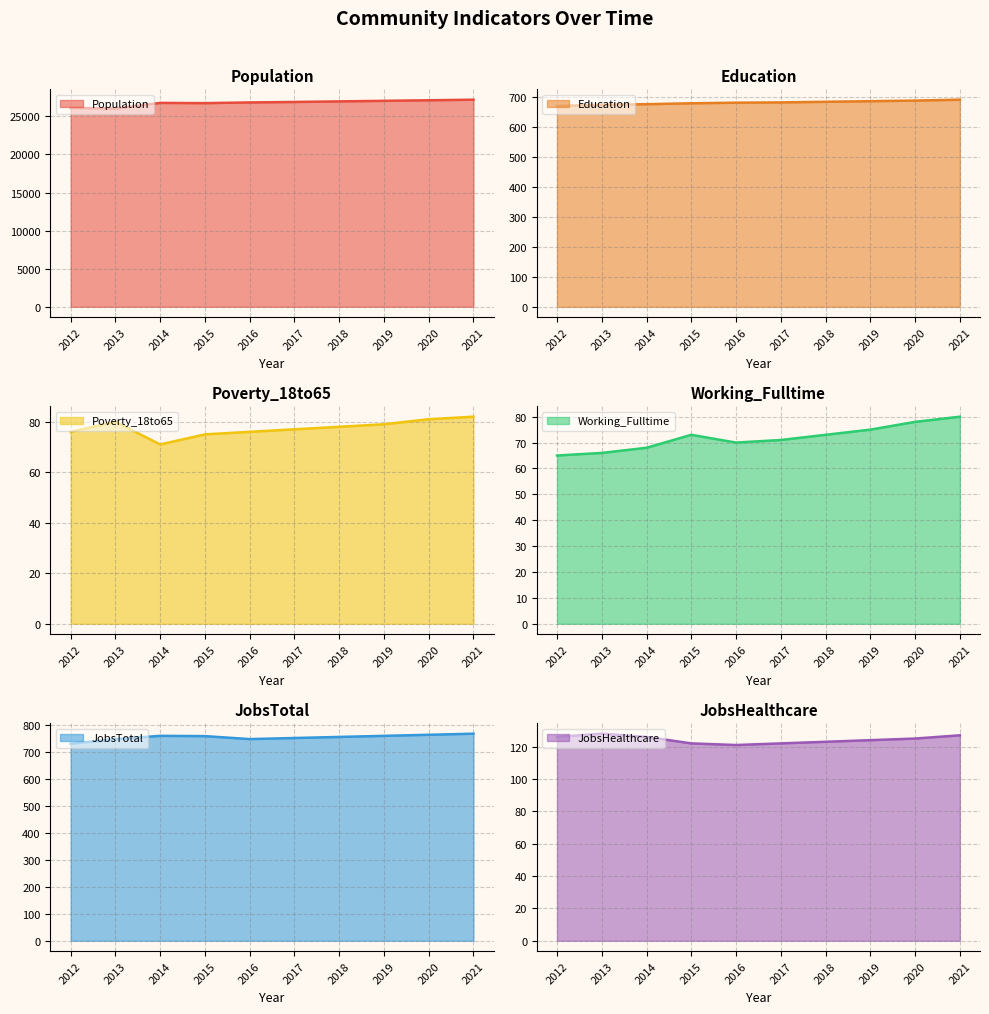

Where does the Working_Fulltime series first go above 73?

2019